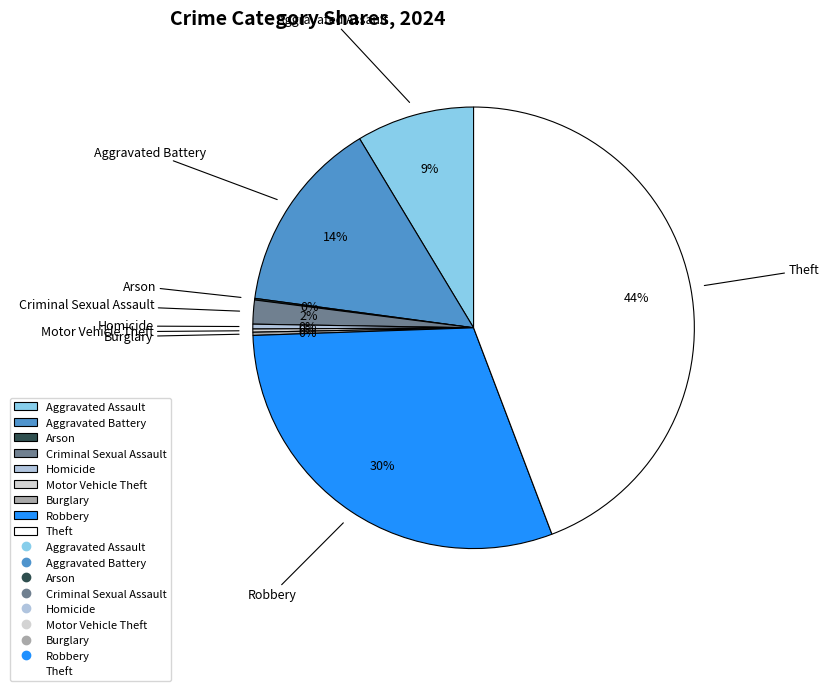

Which slice is the largest?

Theft